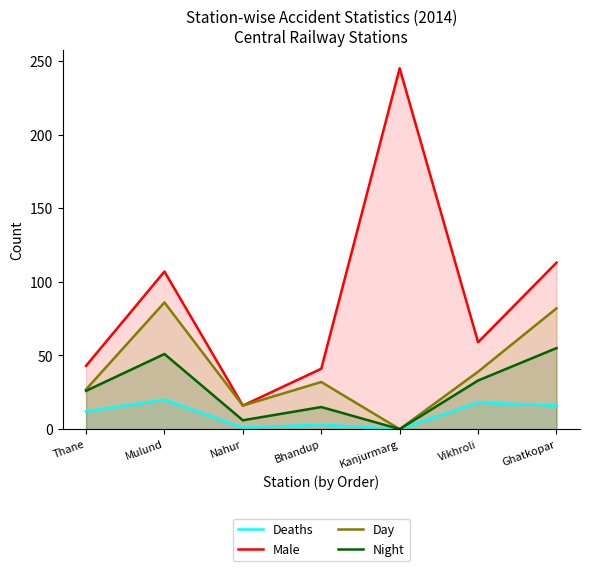

What is the label of the 5th point from the right?

Nahur